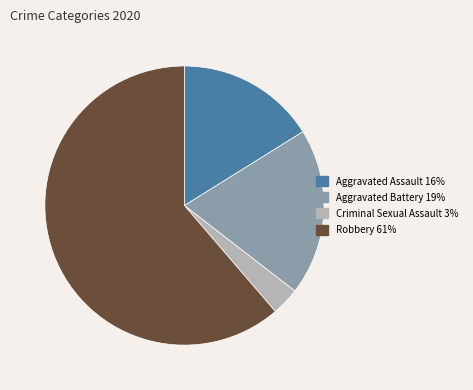

Between Criminal Sexual Assault and Aggravated Battery, which is larger?

Aggravated Battery